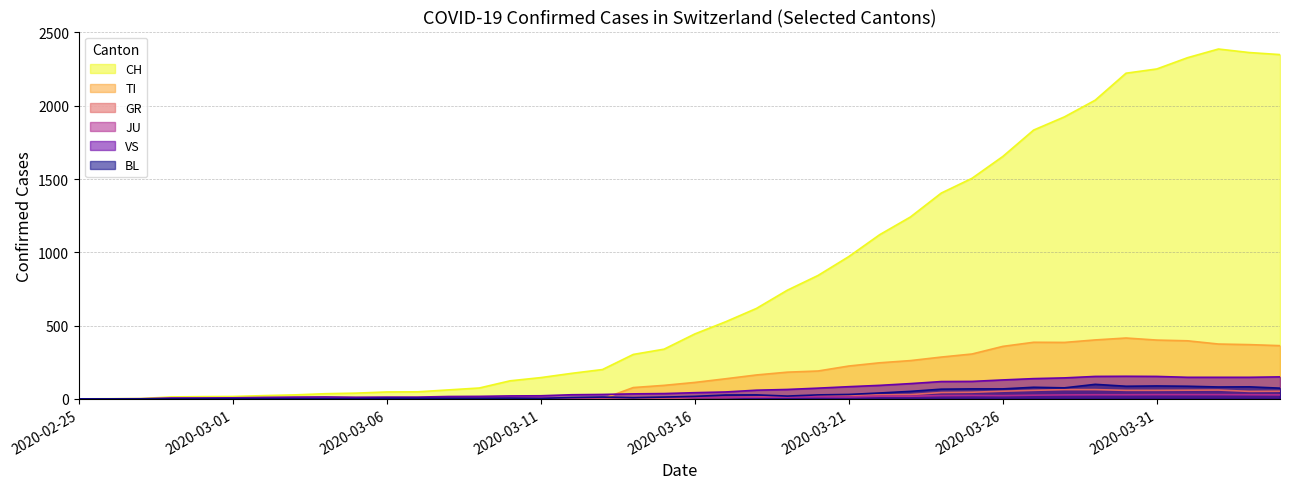

What is the total value across all series at 2020-03-29?

2783